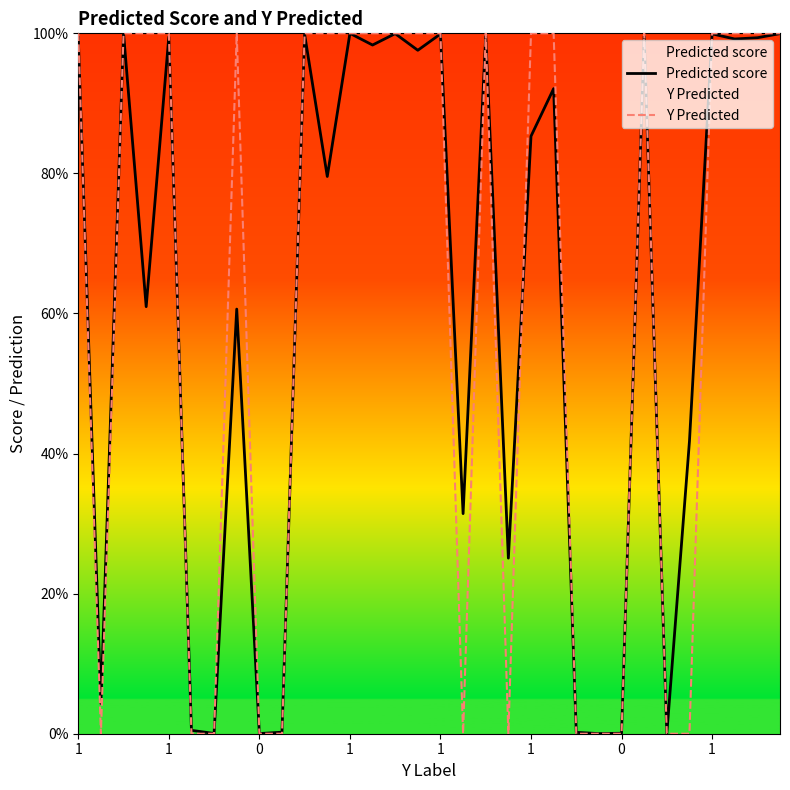

What is the difference between the second highest and second lowest values in the Y Predicted series?

1.0